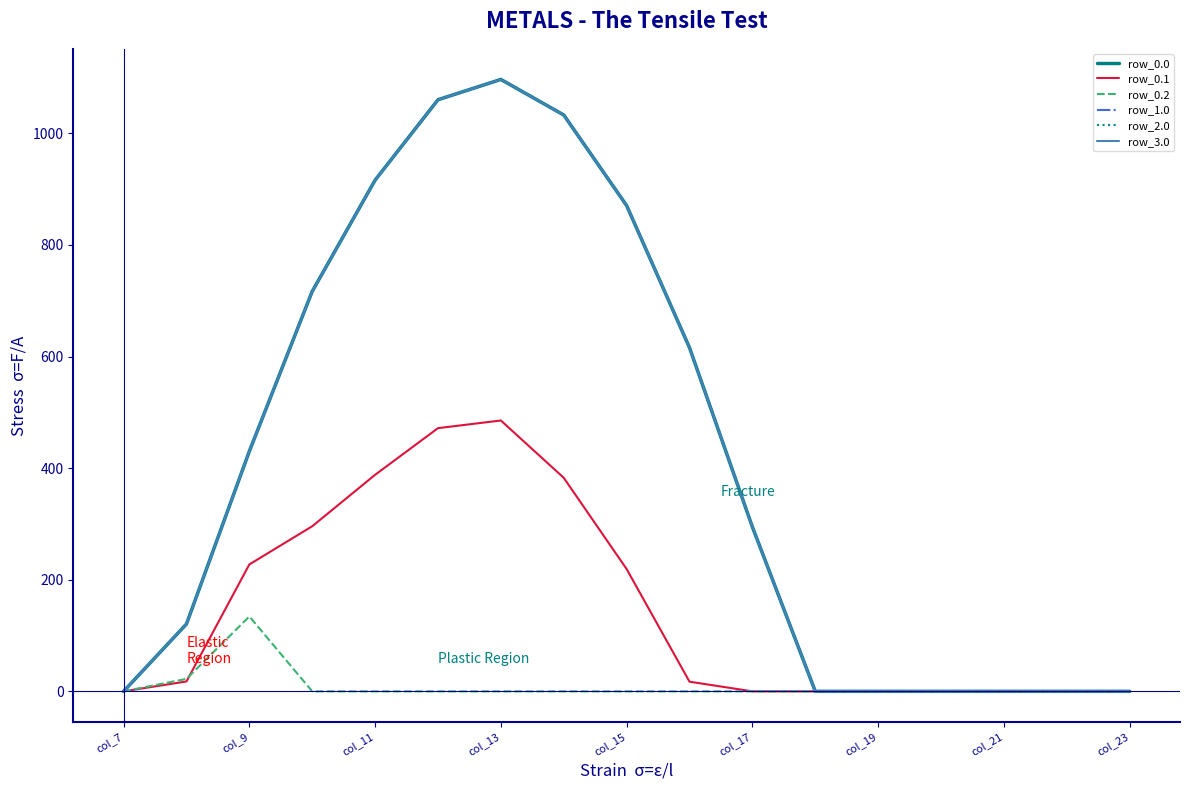

Does the chart display data point markers on the line(s)?

No